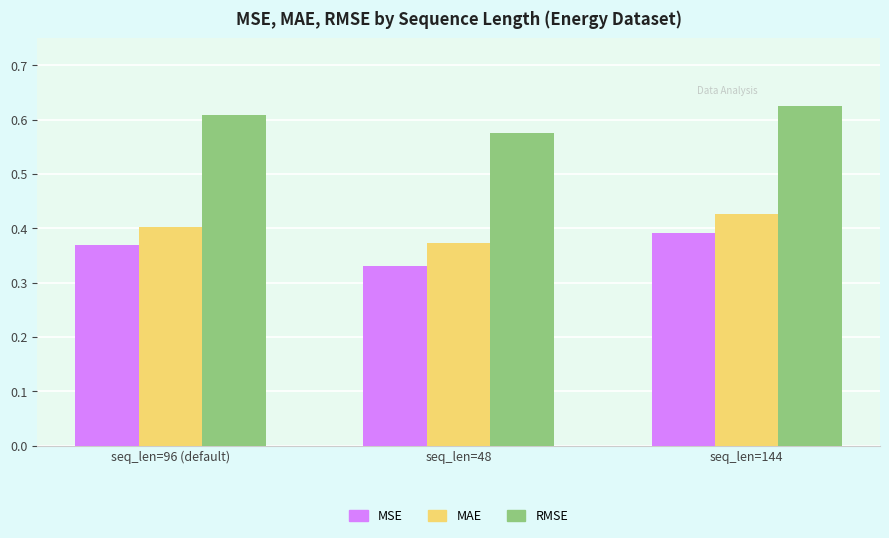

At which label is MAE closest to 0?

seq_len=48